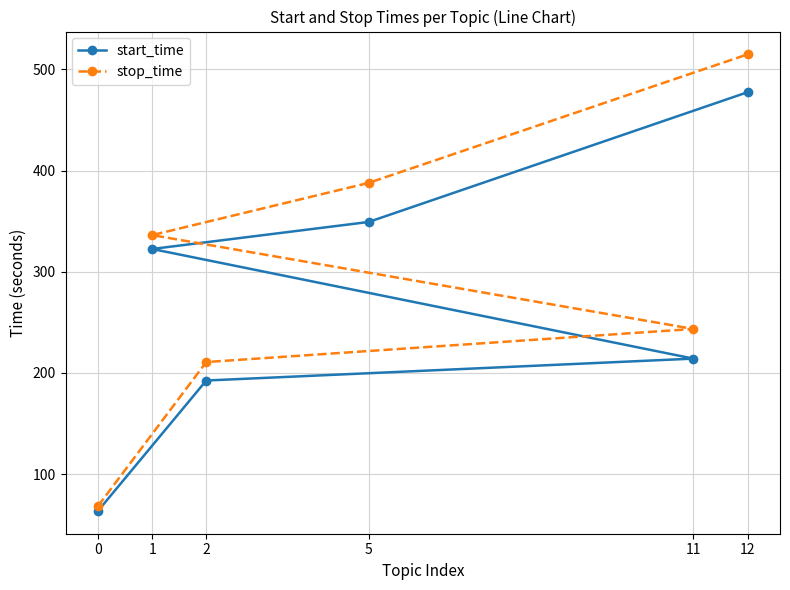

Is the value of stop_time at 11 greater than the value of start_time at 0?

Yes